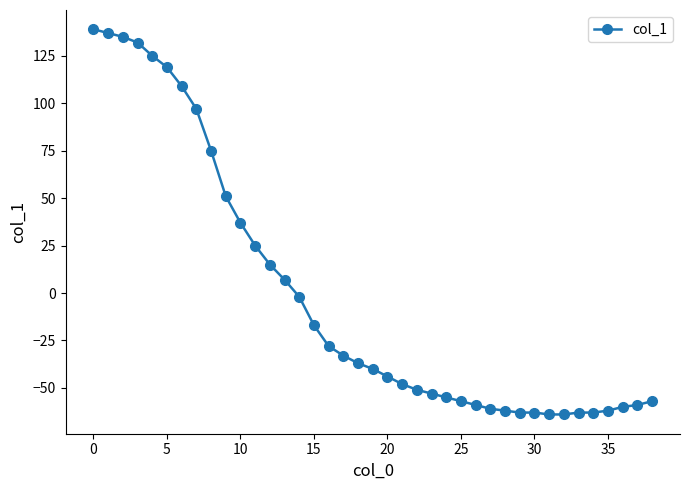

What is the difference between the maximum and minimum values?

203